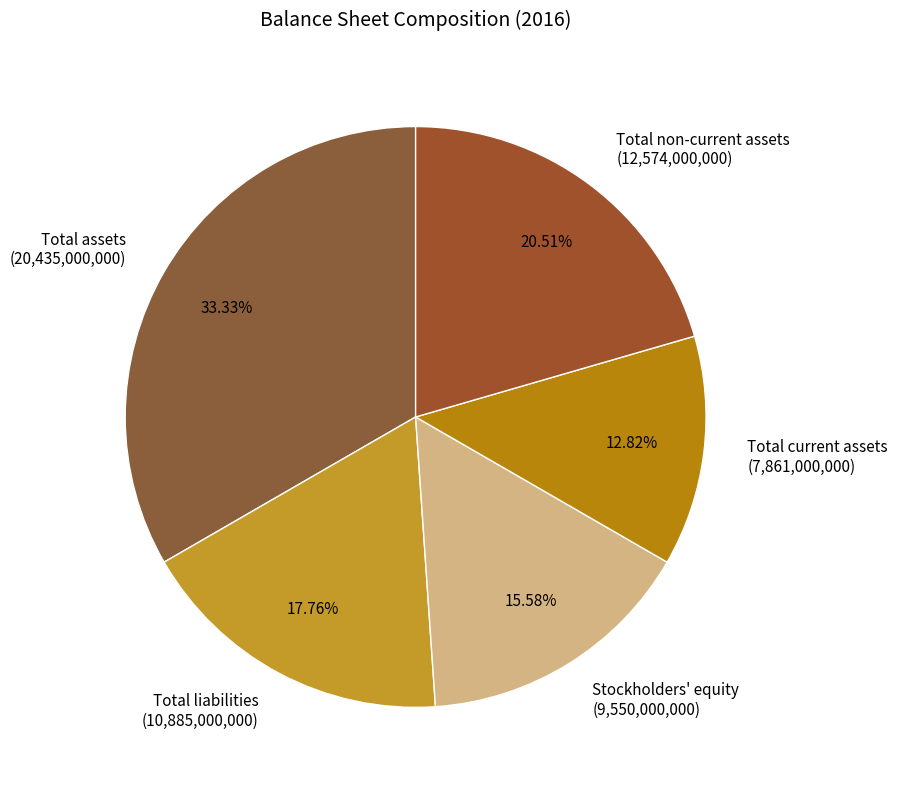

Rank the categories by value from lowest to highest.

Total current assets, Stockholders' equity, Total liabilities, Total non-current assets, Total assets